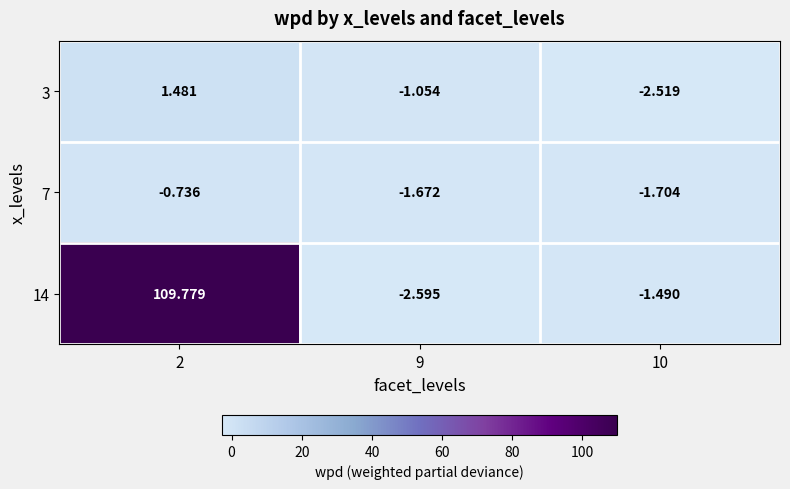

Rank the series by their maximum value, from lowest to highest.

7, 3, 14